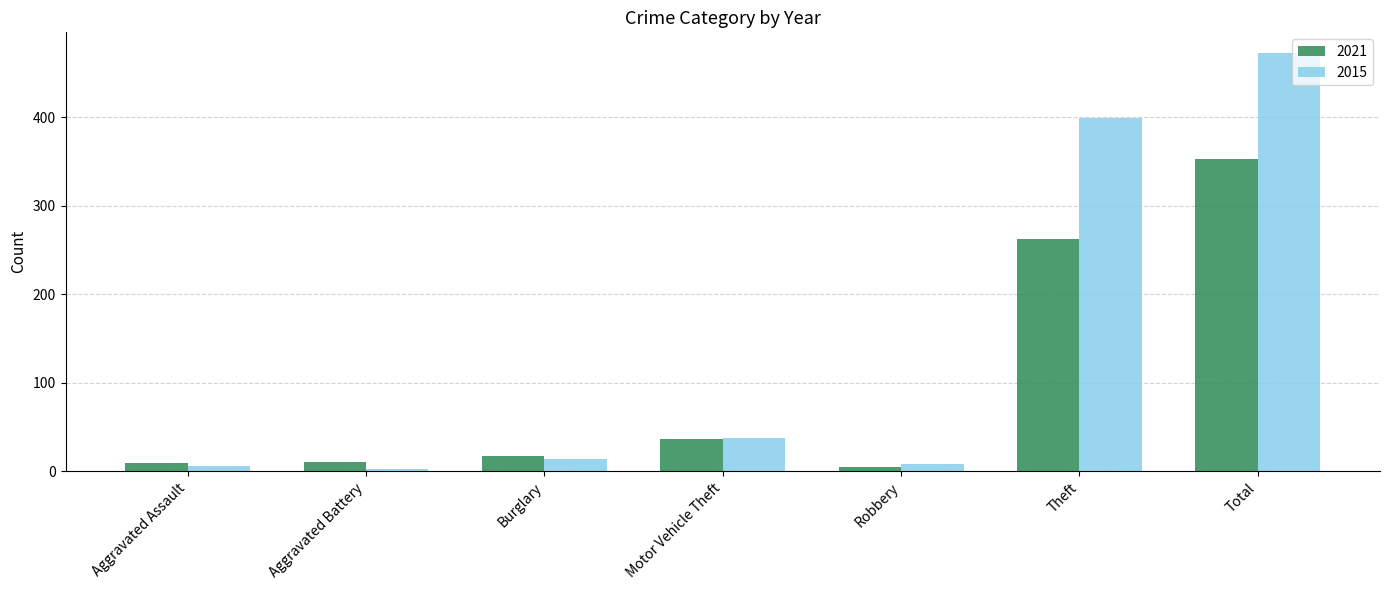

Rank the series by their maximum value, from highest to lowest.

2015, 2021